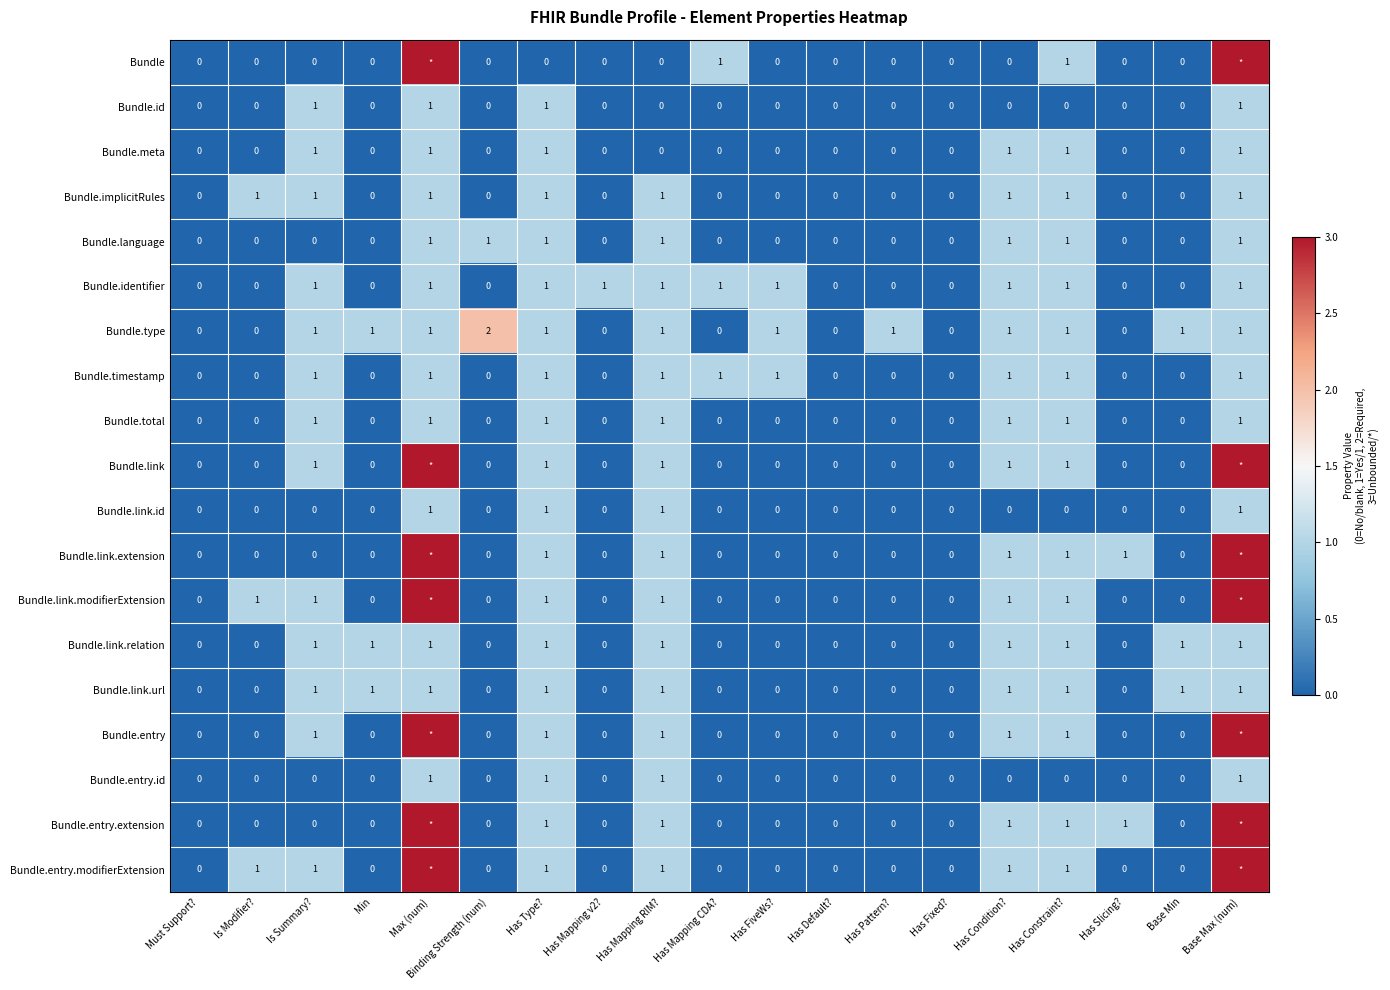

What is the difference between the highest and lowest values at Min?

1